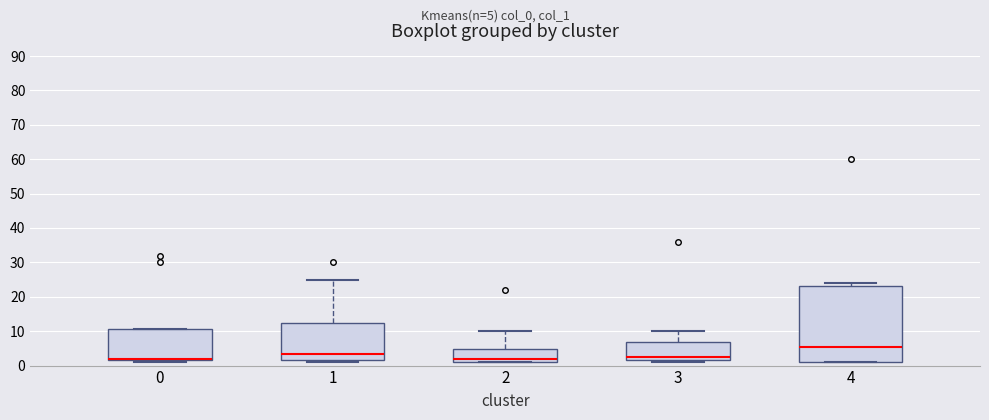

Reading left to right, read every box against the y-axis: the position of its median line, the range the box covers, and the ends of its whiskers. The values are not printed on the chart, so give them approximately, as read against the axis.

0: median 2 (drawn on the box's lower edge), box 2 to 11, whiskers 1 to 11
1: median 4, box 2 to 12, whiskers 1 to 25
2: median 2, box 1 to 5, whiskers 1 to 10
3: median 3, box 2 to 7, whiskers 1 to 10
4: median 6, box 1 to 23, whiskers 1 to 24